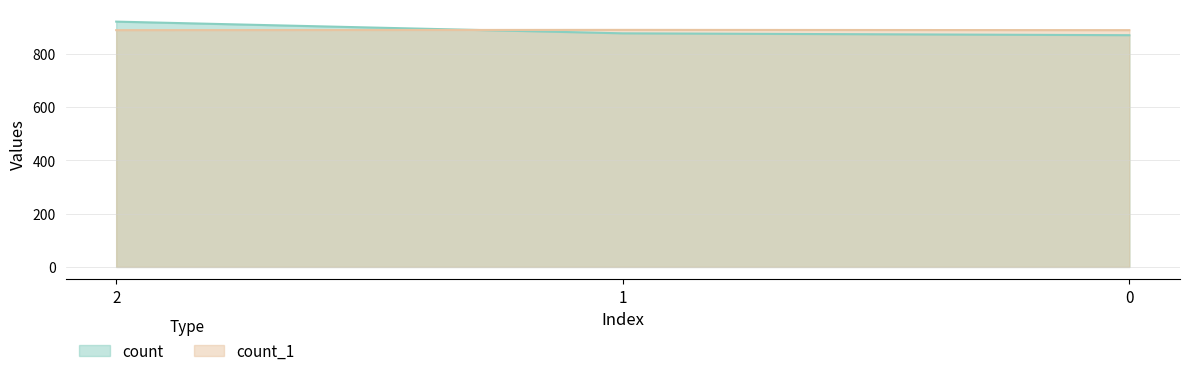

What is the sum of the count values at 1 and 2?

1798